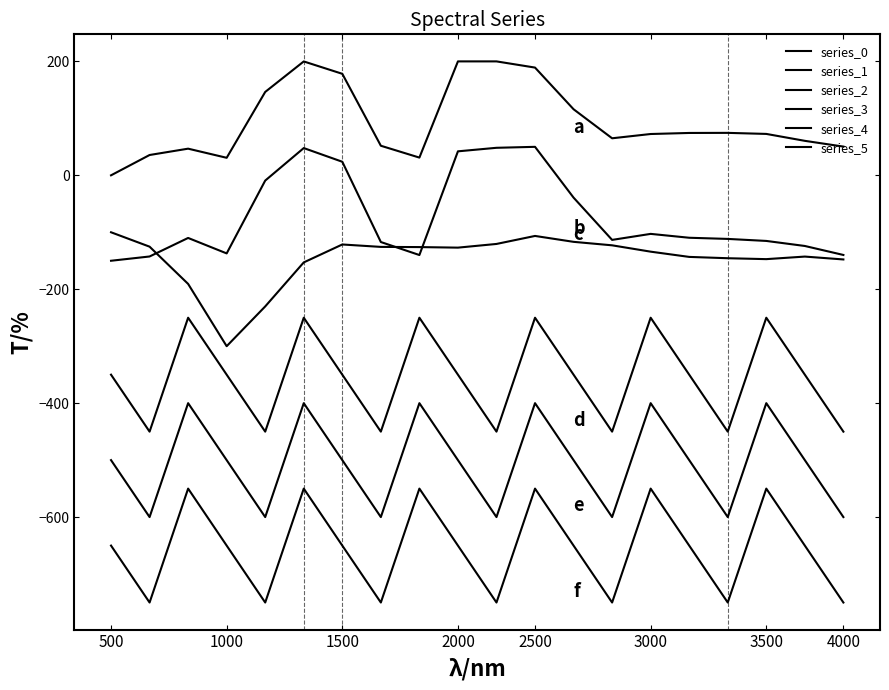

True or false: series_3 and series_5 intersect in this chart.

False